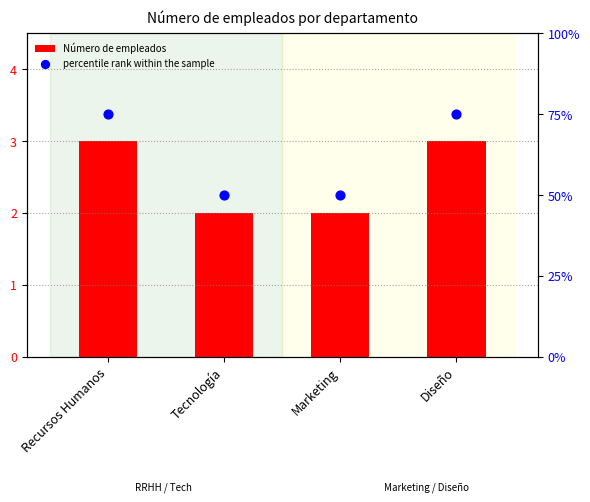

Which series reaches the maximum Y coordinate?

percentile rank within the sample